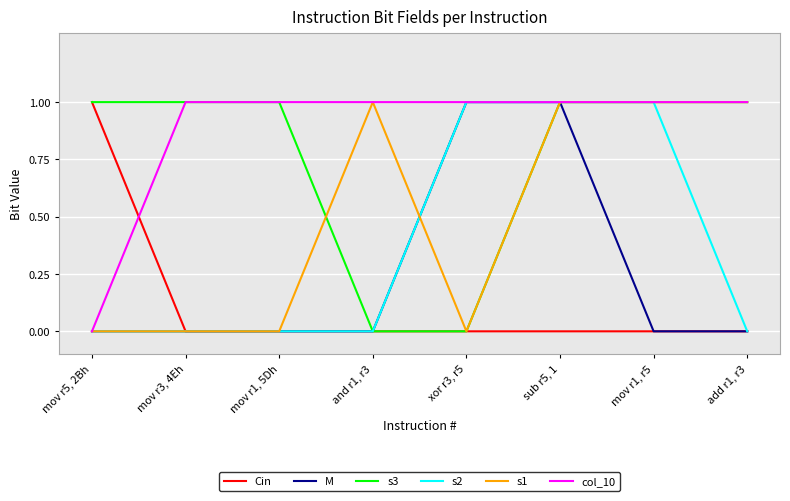

Which series has the largest total across all categories?

col_10